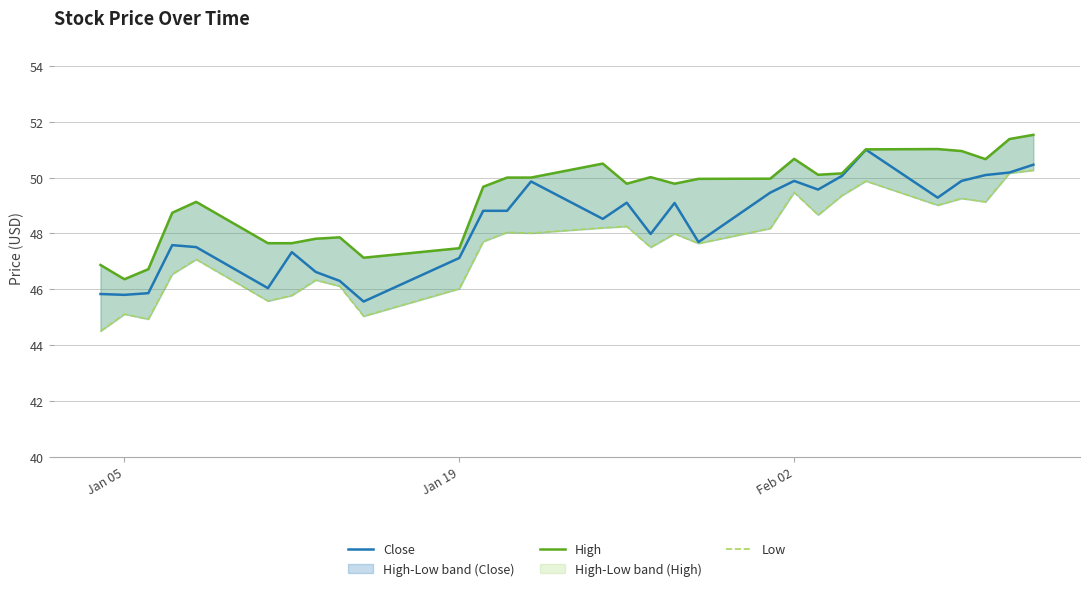

True or false: Close has a value of 49.9 at Feb 02.

True